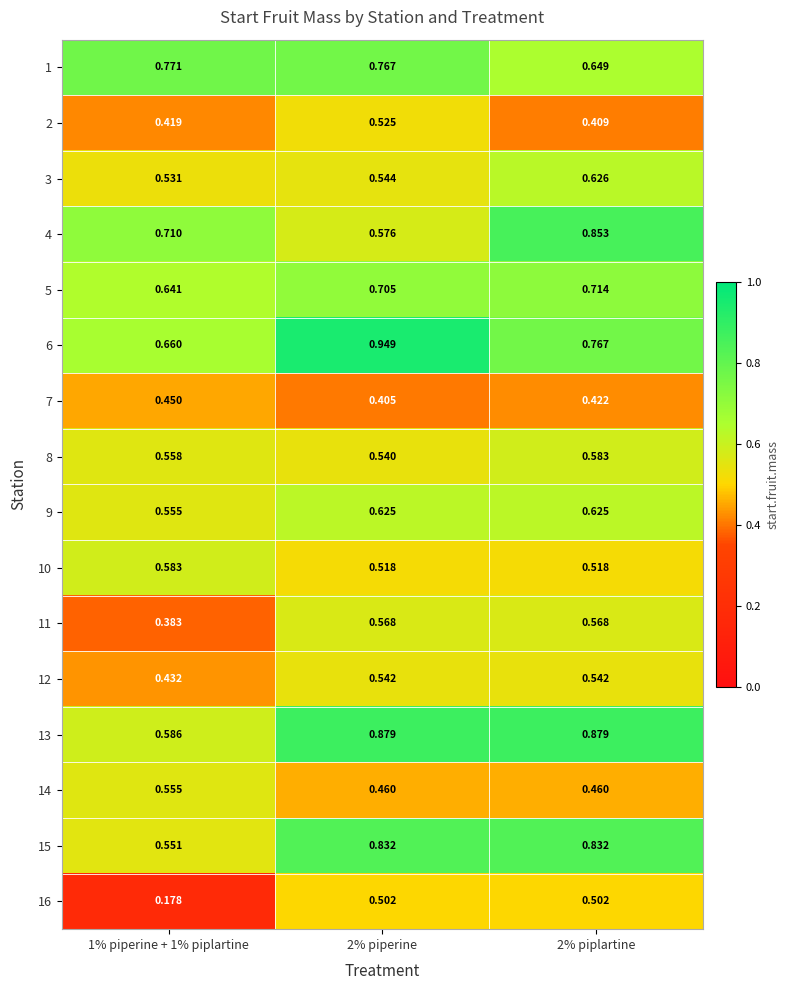

Is the value of 14 at 2% piperine greater than the value of 15 at 1% piperine + 1% piplartine?

No